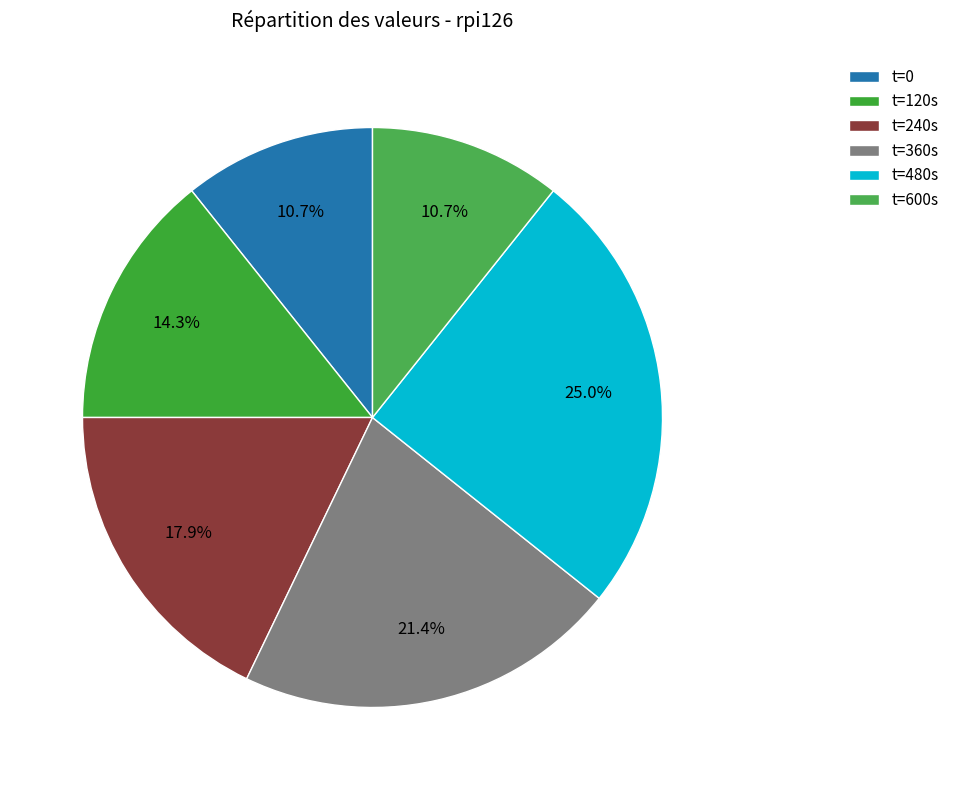

How many slices are in this pie chart?

6